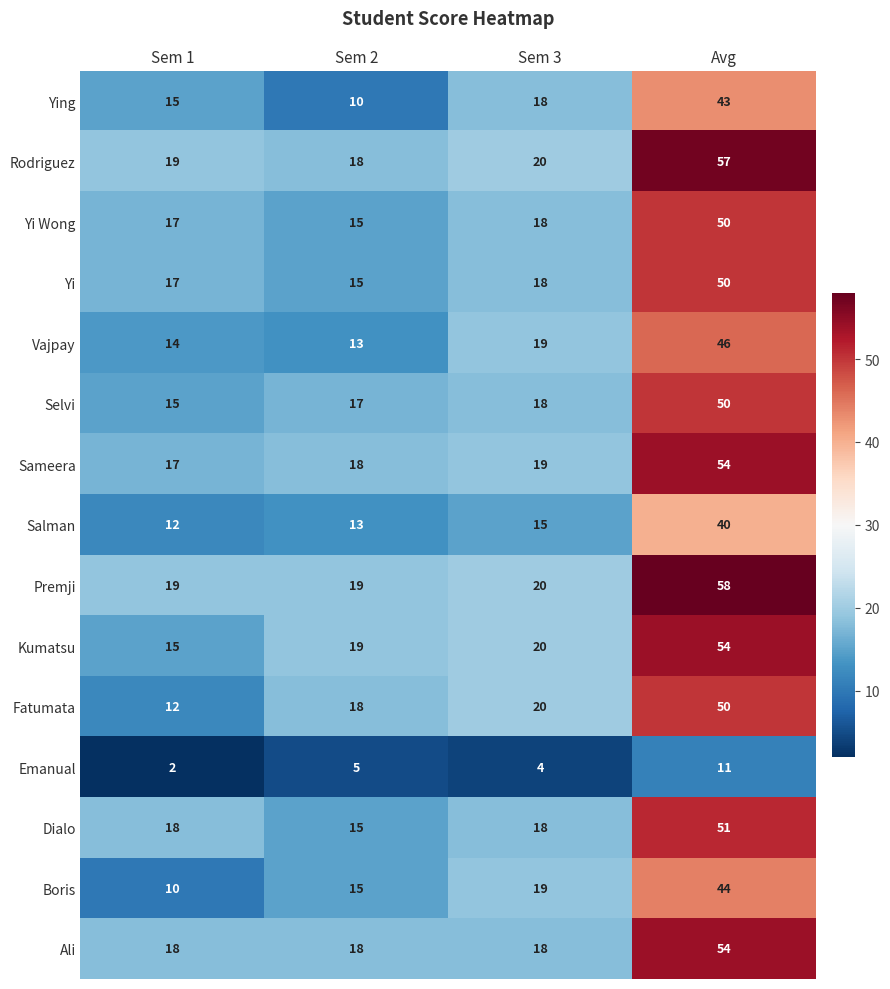

At which label is Selvi closest to 32?

Sem 3